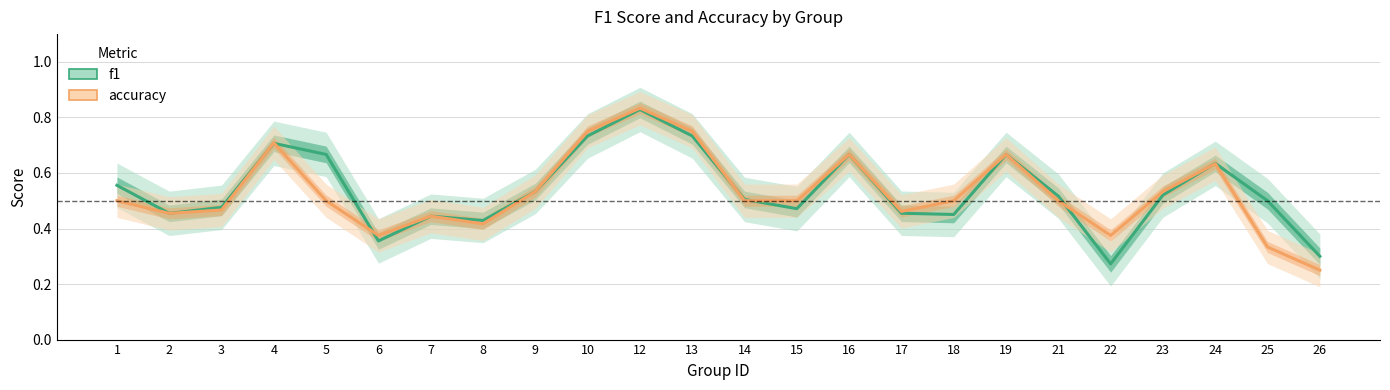

What is the difference between the second highest and second lowest values in the f1 series?

0.4